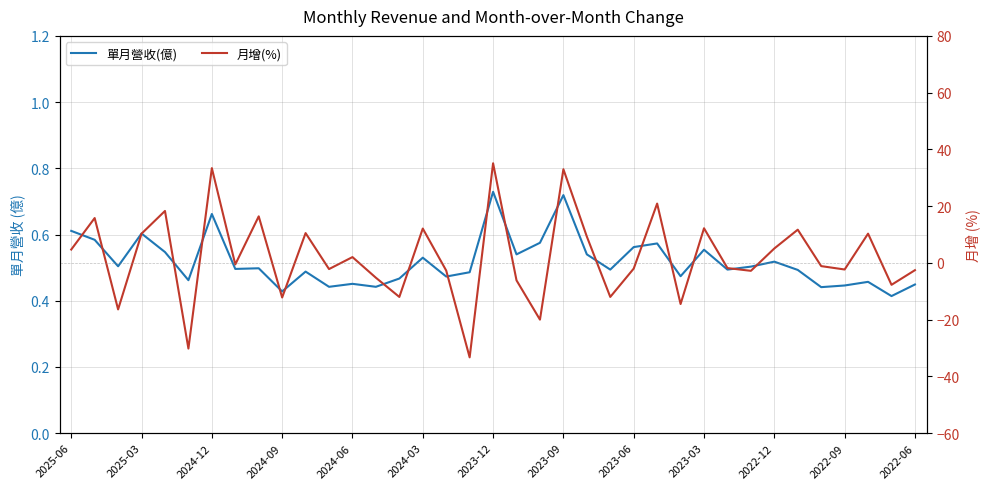

The value of 單月營收(億) at 16 is 0.5. True or false?

True